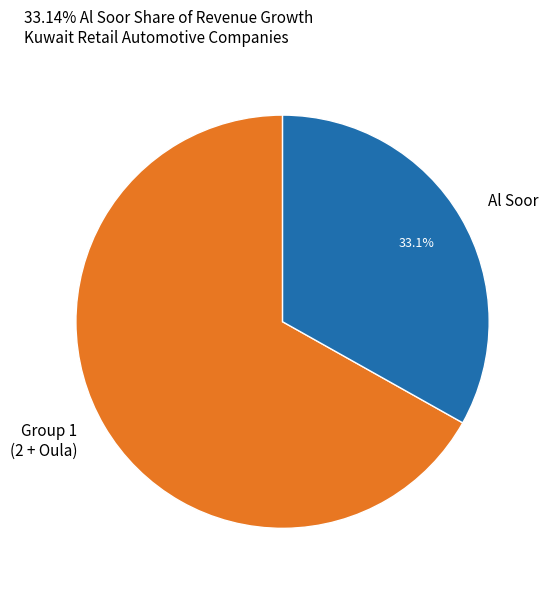

Is there a majority slice in this chart?

Yes